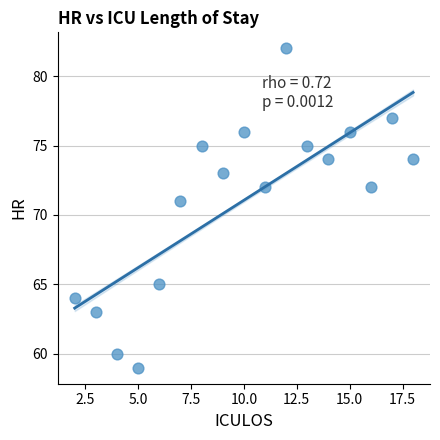

What is the range of X values (max minus min)?

16